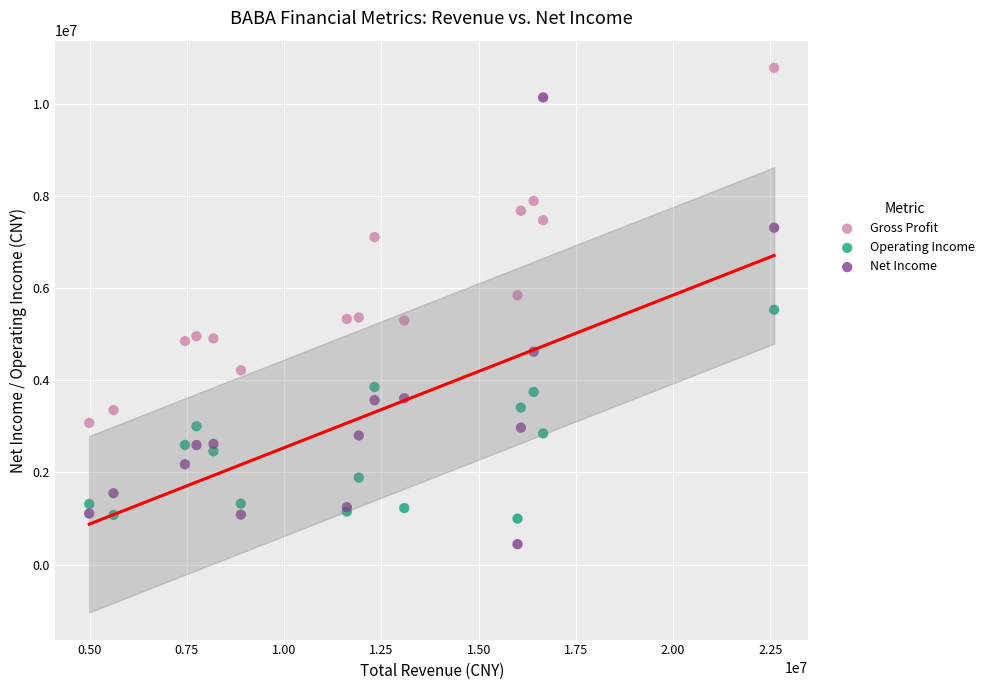

Which series contains the highest Y value?

Gross Profit